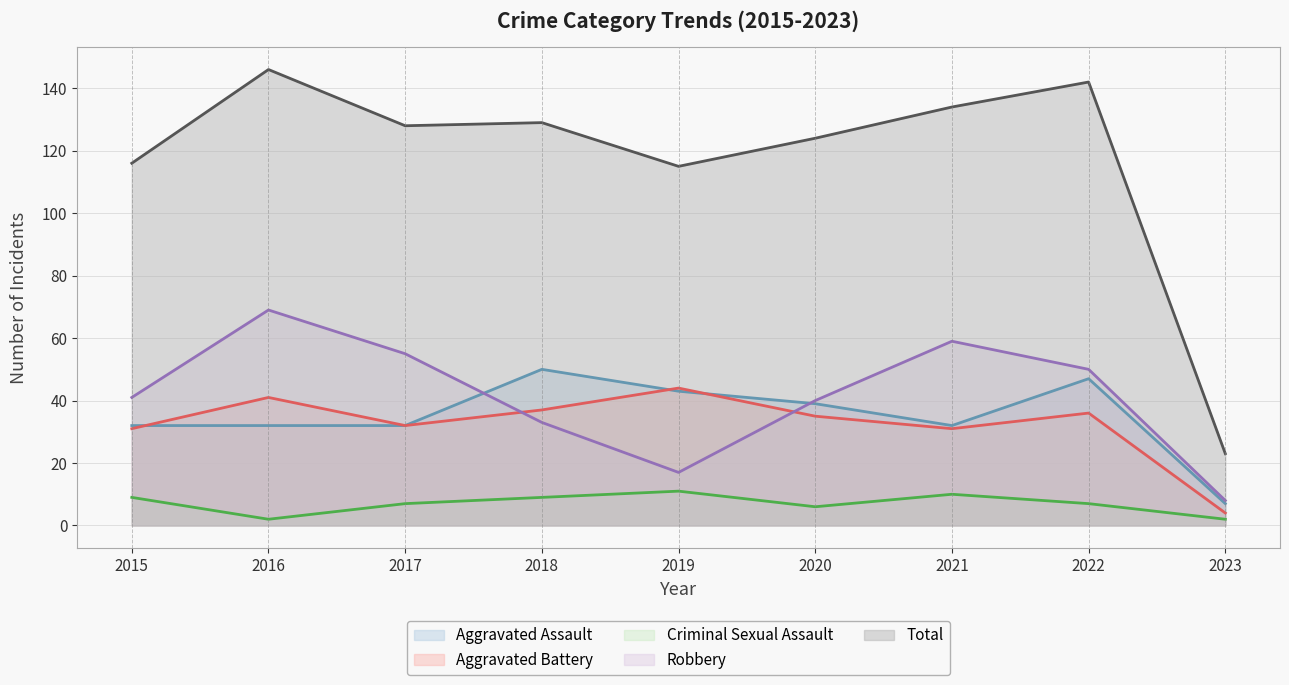

Where does the Aggravated Battery series first go above 35?

2016